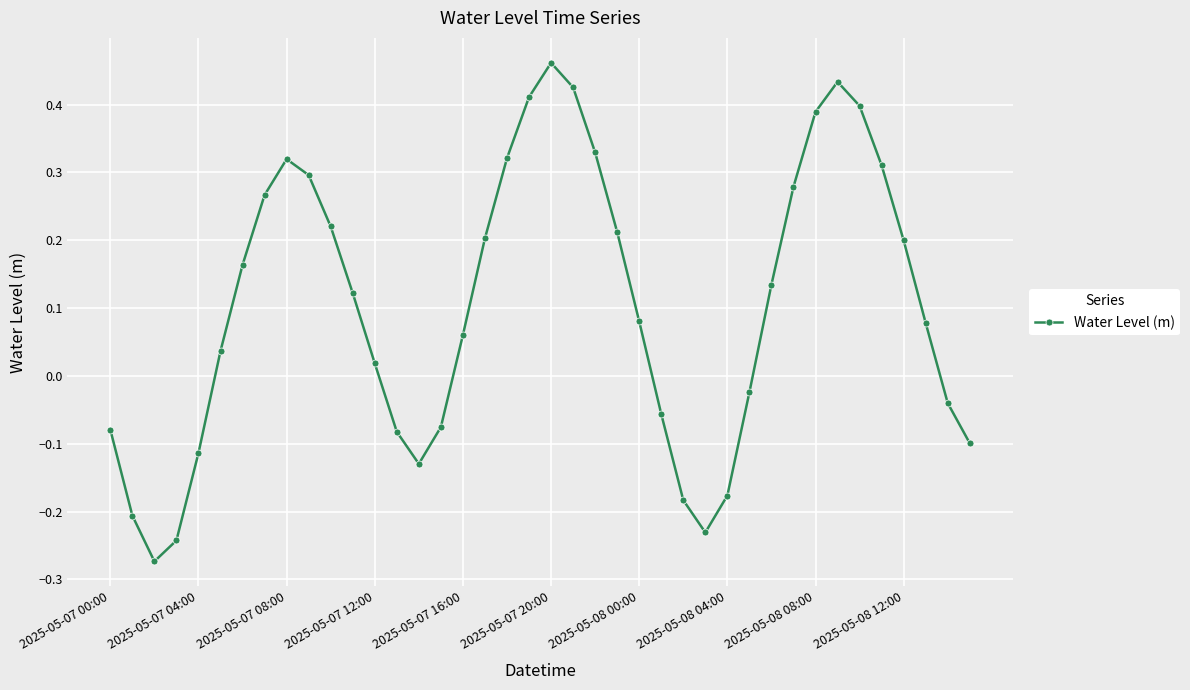

How many categories are shown in the chart?

40